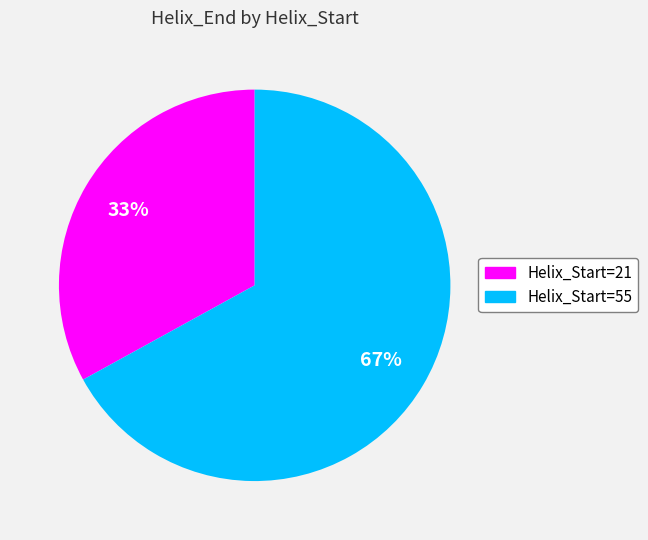

To the nearest percent, what is the average slice percentage?

50%